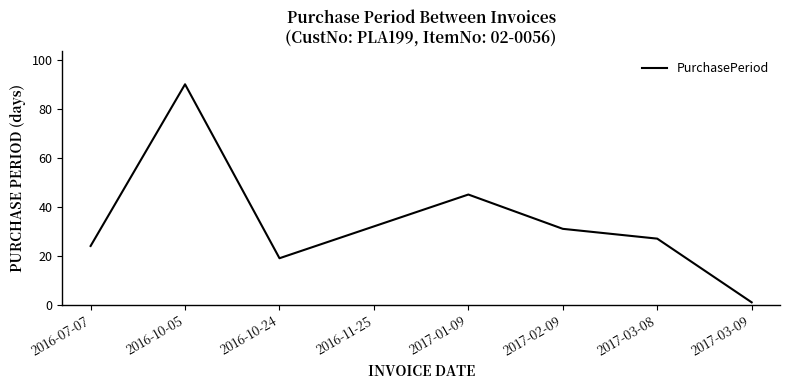

Reading left to right, what are all the values shown in this chart?

2016-07-07=24	2016-10-05=90	2016-10-24=19	2016-11-25=32	2017-01-09=45	2017-02-09=31	2017-03-08=27	2017-03-09=1